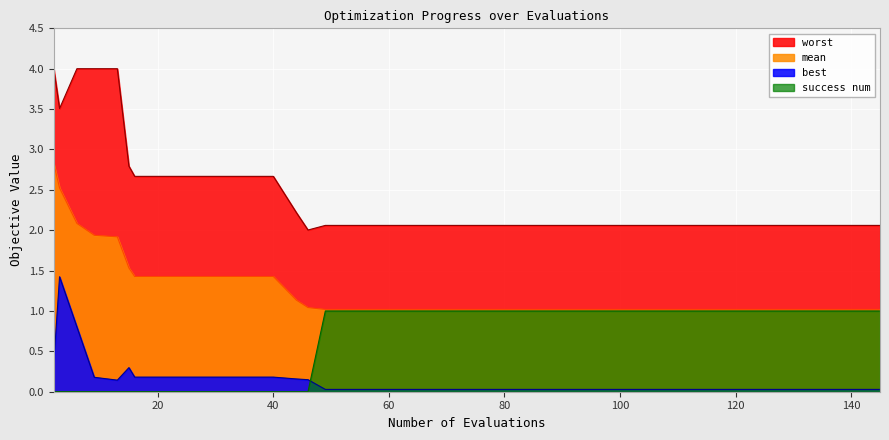

How many lines are shown in the chart?

4